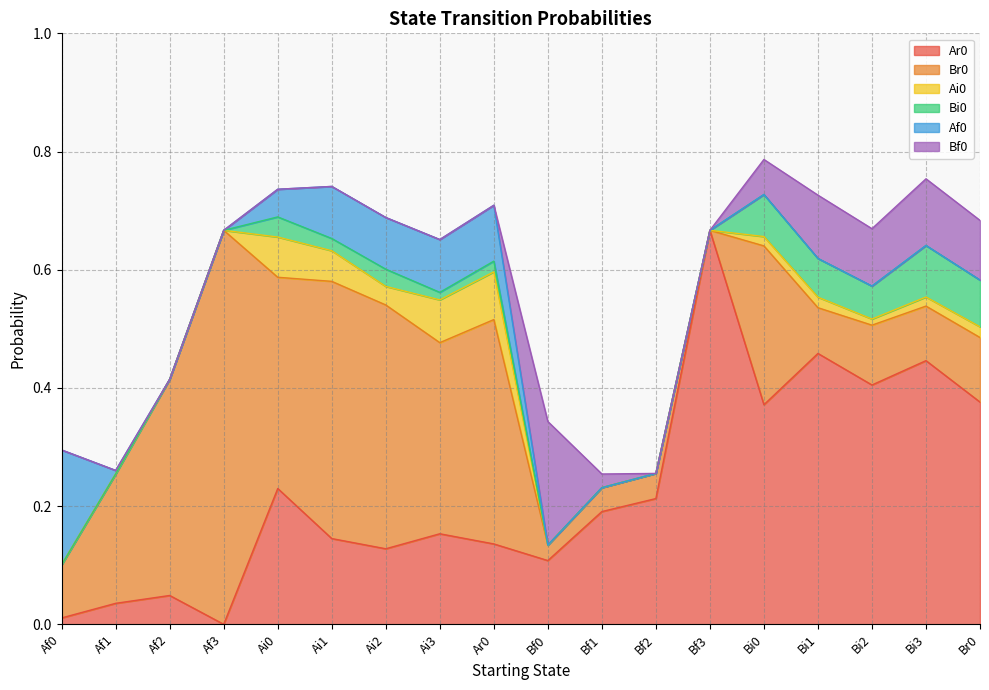

What is the difference between the second highest and second lowest values in the Br0 series?

0.4